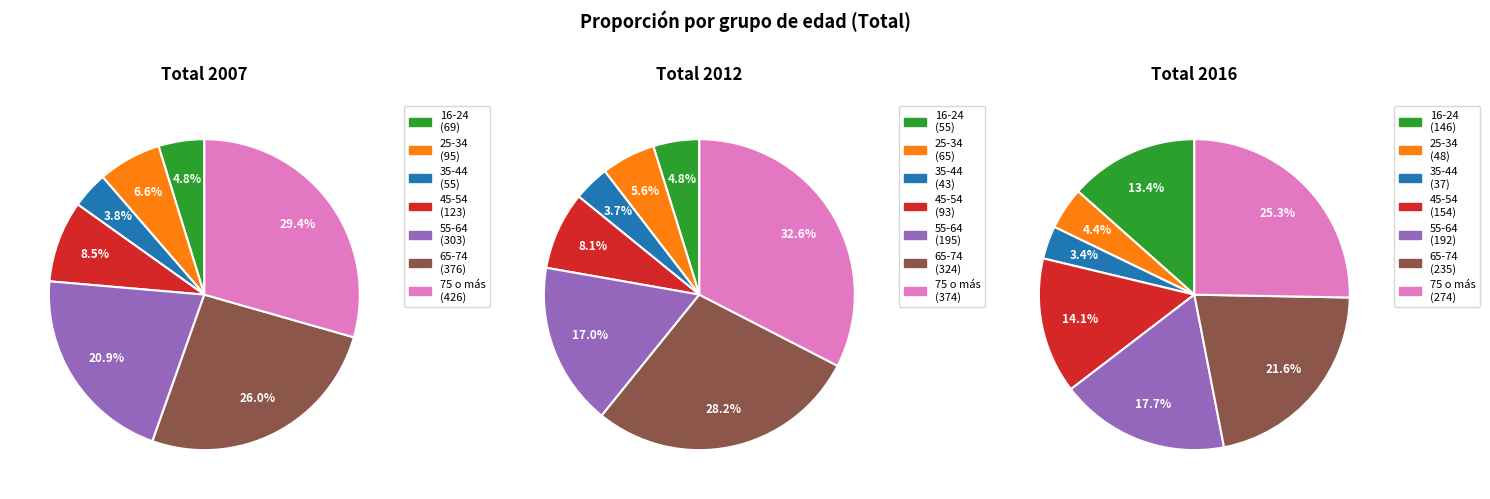

Is there any slice that represents more than half of the pie?

No